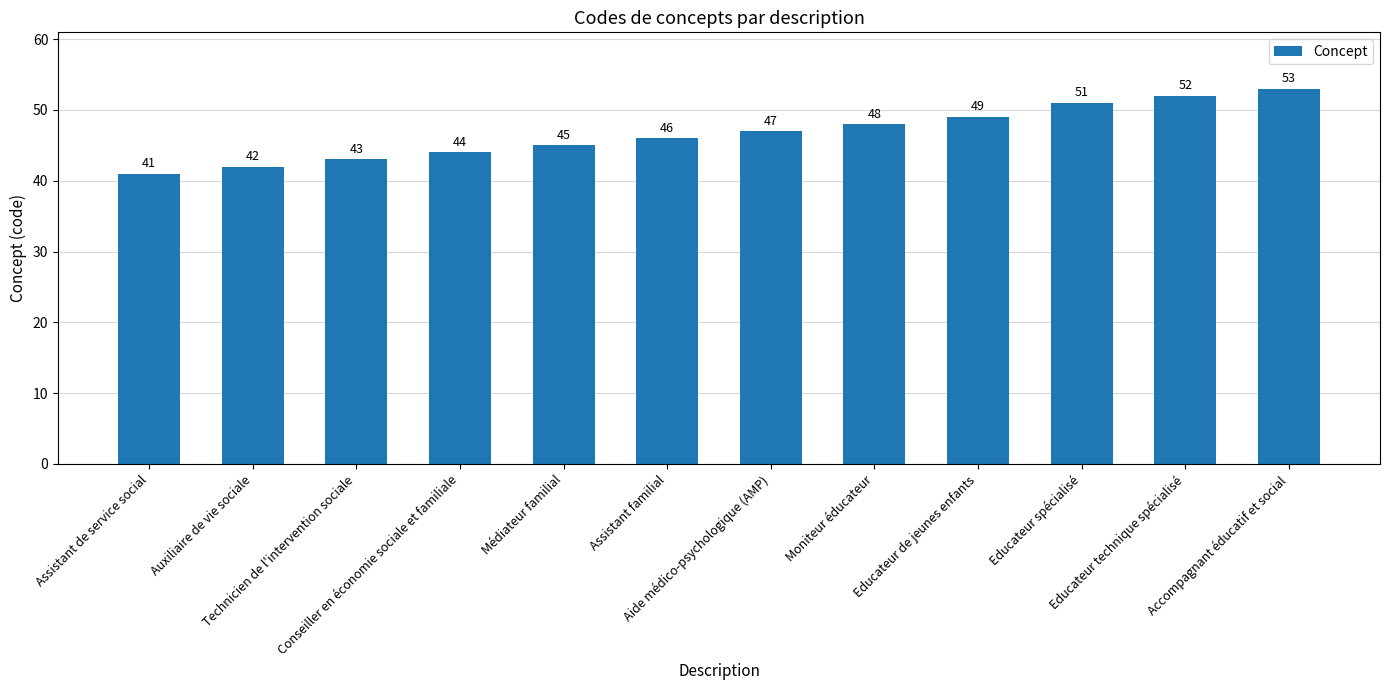

What is the label of the 7th bar from the left?

Aide médico-psychologique (AMP)